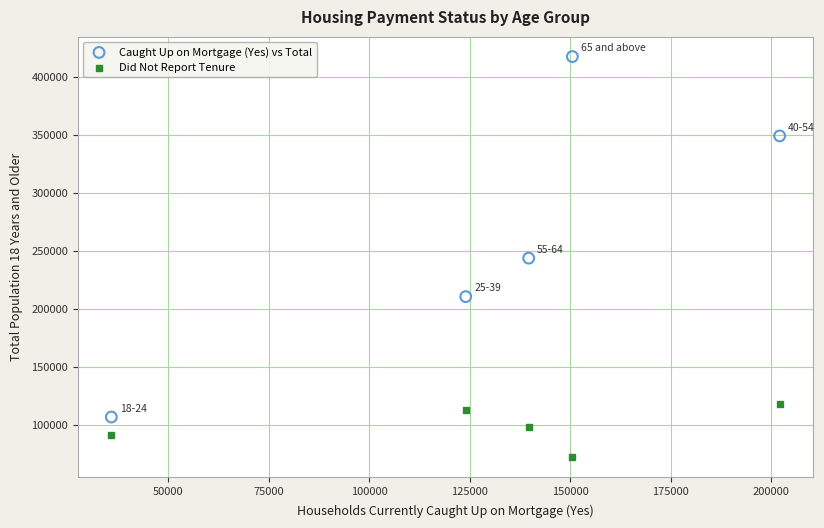

Which series has the largest Y range (max minus min)?

Caught Up on Mortgage (Yes) vs Total